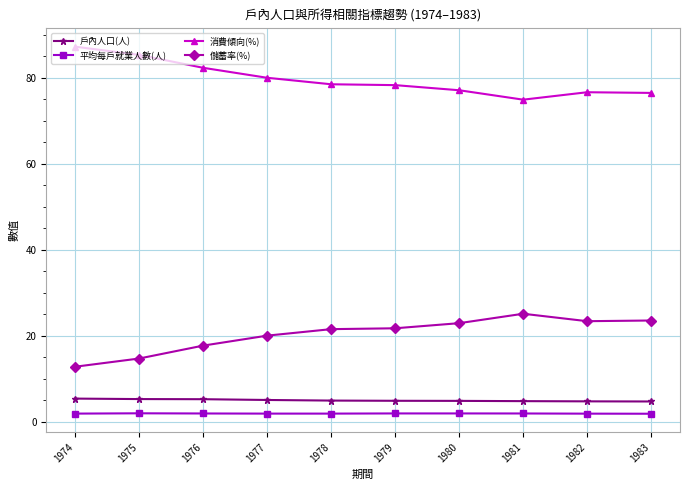

Is it true that 戶內人口(人) equals 5.1 at 1977?

True